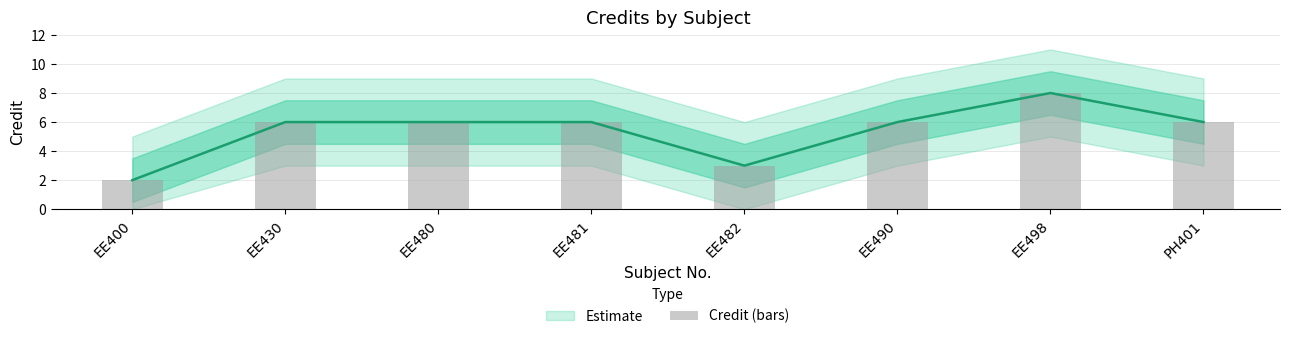

Reading left to right, what are all the values shown in this chart?

2	6	6	6	3	6	8	6